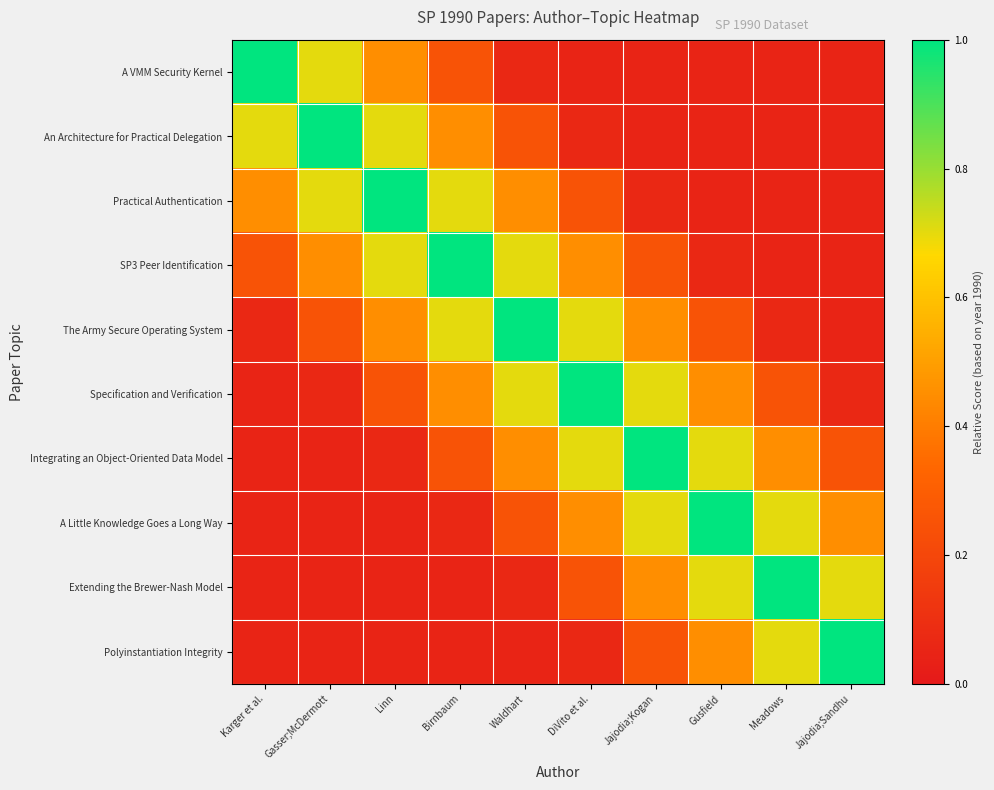

Reading left to right, list all the values displayed in this chart.

A VMM Security Kernel: Karger et al.=1.0	Gasser;McDermott=0.7	Linn=0.5	Birnbaum=0.2	Waldhart=0.1	DiVito et al.=0.1	Jajodia;Kogan=0.1	Gusfield=0.1	Meadows=0.1	Jajodia;Sandhu=0.1
An Architecture for Practical Delegation: Karger et al.=0.7	Gasser;McDermott=1.0	Linn=0.7	Birnbaum=0.5	Waldhart=0.2	DiVito et al.=0.1	Jajodia;Kogan=0.1	Gusfield=0.1	Meadows=0.1	Jajodia;Sandhu=0.1
Practical Authentication: Karger et al.=0.5	Gasser;McDermott=0.7	Linn=1.0	Birnbaum=0.7	Waldhart=0.5	DiVito et al.=0.2	Jajodia;Kogan=0.1	Gusfield=0.1	Meadows=0.1	Jajodia;Sandhu=0.1
SP3 Peer Identification: Karger et al.=0.2	Gasser;McDermott=0.5	Linn=0.7	Birnbaum=1.0	Waldhart=0.7	DiVito et al.=0.5	Jajodia;Kogan=0.2	Gusfield=0.1	Meadows=0.1	Jajodia;Sandhu=0.1
The Army Secure Operating System: Karger et al.=0.1	Gasser;McDermott=0.2	Linn=0.5	Birnbaum=0.7	Waldhart=1.0	DiVito et al.=0.7	Jajodia;Kogan=0.5	Gusfield=0.2	Meadows=0.1	Jajodia;Sandhu=0.1
Specification and Verification: Karger et al.=0.1	Gasser;McDermott=0.1	Linn=0.2	Birnbaum=0.5	Waldhart=0.7	DiVito et al.=1.0	Jajodia;Kogan=0.7	Gusfield=0.5	Meadows=0.2	Jajodia;Sandhu=0.1
Integrating an Object-Oriented Data Model: Karger et al.=0.1	Gasser;McDermott=0.1	Linn=0.1	Birnbaum=0.2	Waldhart=0.5	DiVito et al.=0.7	Jajodia;Kogan=1.0	Gusfield=0.7	Meadows=0.5	Jajodia;Sandhu=0.2
A Little Knowledge Goes a Long Way: Karger et al.=0.1	Gasser;McDermott=0.1	Linn=0.1	Birnbaum=0.1	Waldhart=0.2	DiVito et al.=0.5	Jajodia;Kogan=0.7	Gusfield=1.0	Meadows=0.7	Jajodia;Sandhu=0.5
Extending the Brewer-Nash Model: Karger et al.=0.1	Gasser;McDermott=0.1	Linn=0.1	Birnbaum=0.1	Waldhart=0.1	DiVito et al.=0.2	Jajodia;Kogan=0.5	Gusfield=0.7	Meadows=1.0	Jajodia;Sandhu=0.7
Polyinstantiation Integrity: Karger et al.=0.1	Gasser;McDermott=0.1	Linn=0.1	Birnbaum=0.1	Waldhart=0.1	DiVito et al.=0.1	Jajodia;Kogan=0.2	Gusfield=0.5	Meadows=0.7	Jajodia;Sandhu=1.0